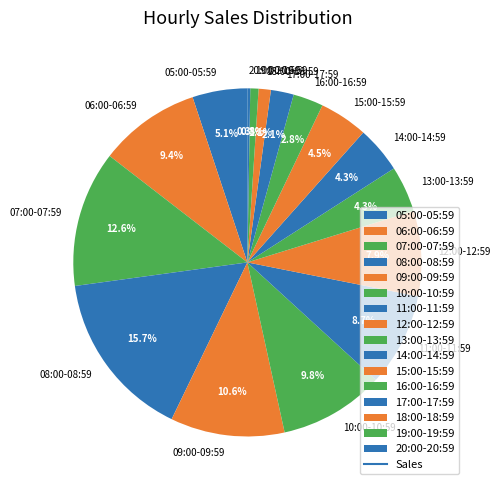

To the nearest percent, what portion does 14:00-14:59 represent?

4%